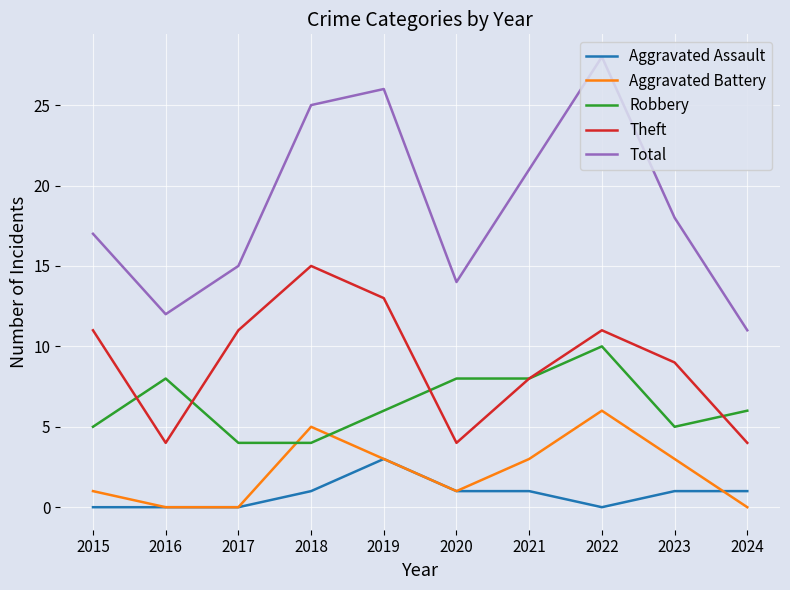

What is the greatest value displayed?

28